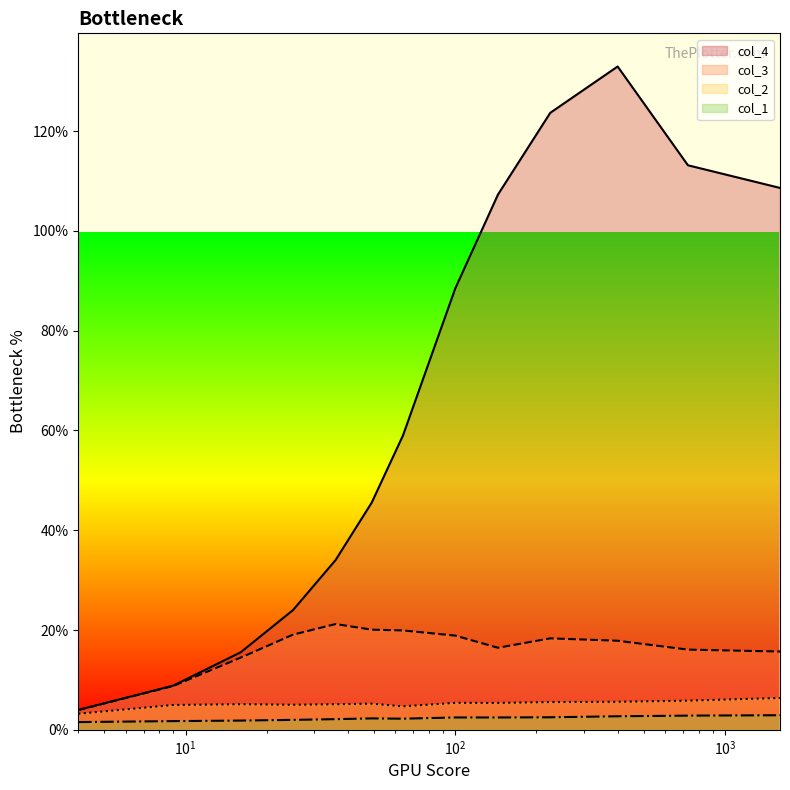

The col_4 series shows 193.0 at 400. True or false?

False